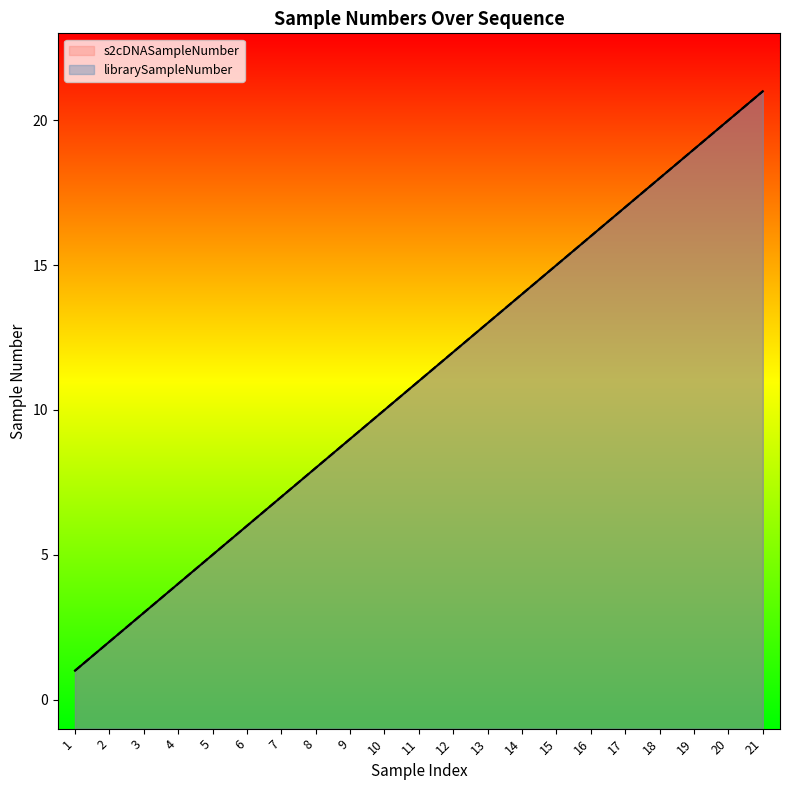

At which label does librarySampleNumber first exceed 11?

12